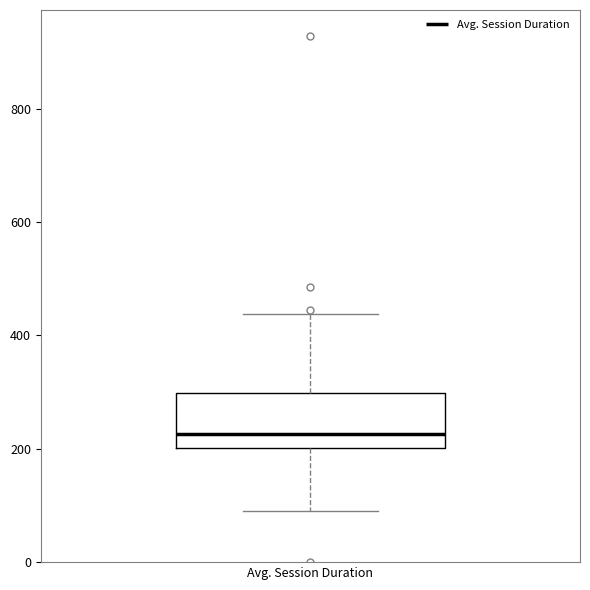

Read this box plot against the y-axis: the position of the median line, the range covered by the box, and the ends of both whiskers. The values are not printed on the chart, so give them approximately, as read against the axis.

median 220, box 200 to 300, whiskers 100 to 440